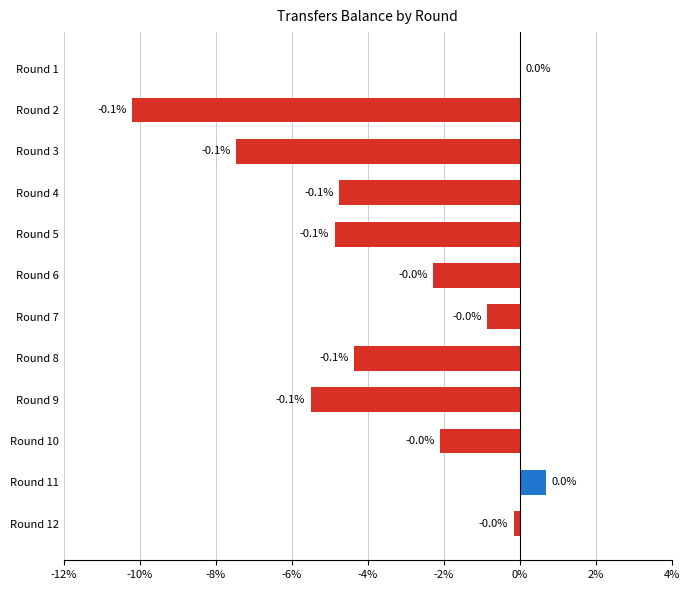

True or false: the data shows -0.7 at Round 10.

False